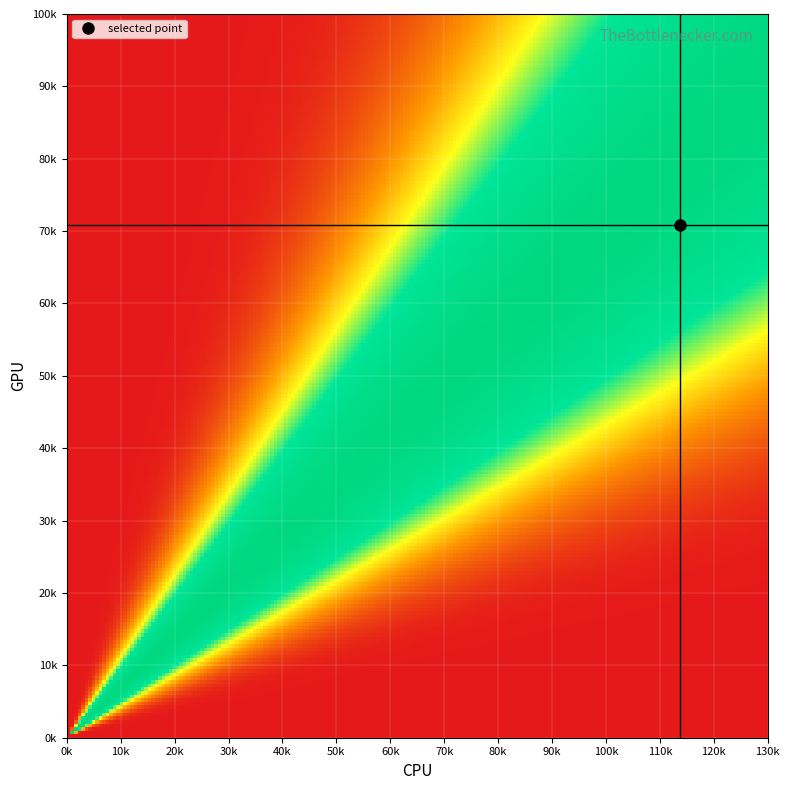

What is the greatest value displayed?

1243.3